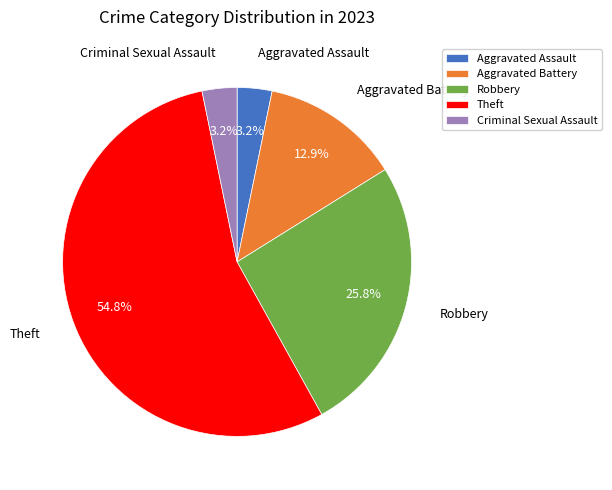

Which has a higher value, Robbery or Theft?

Theft